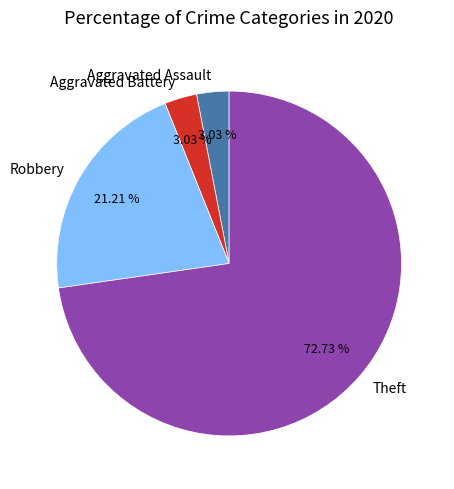

Approximately how many times larger is the value at Robbery compared to Aggravated Battery?

7.0